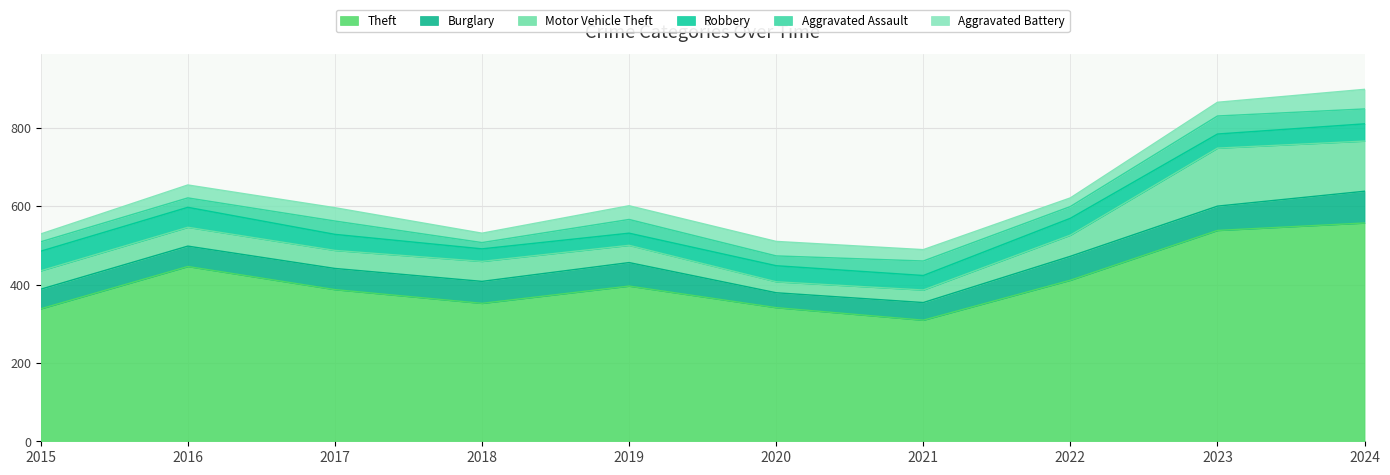

How many data points in Aggravated Battery are less than 34?

5